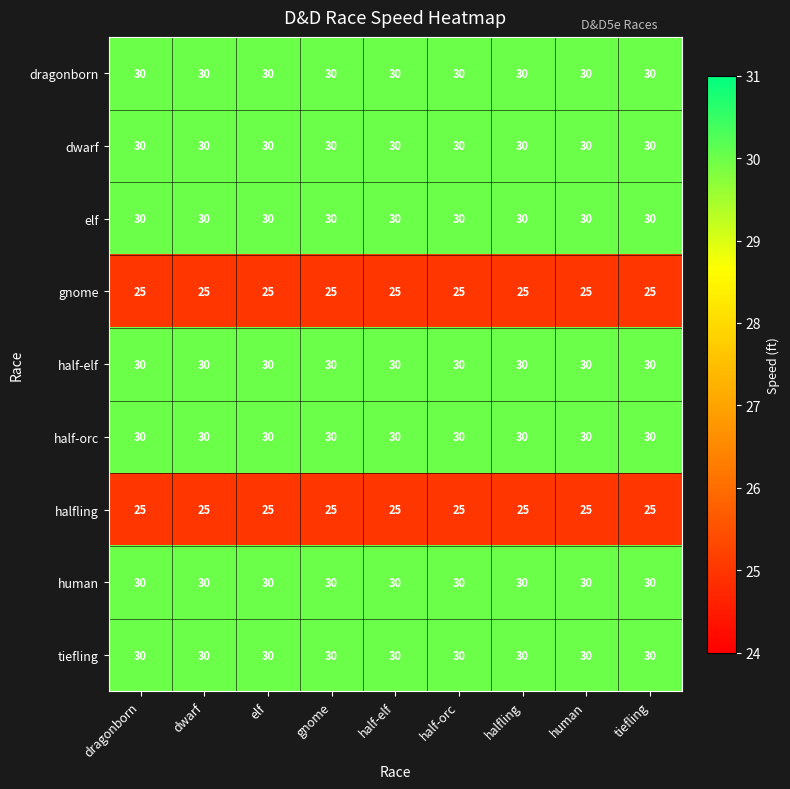

What is the total value across all series at halfling?

260